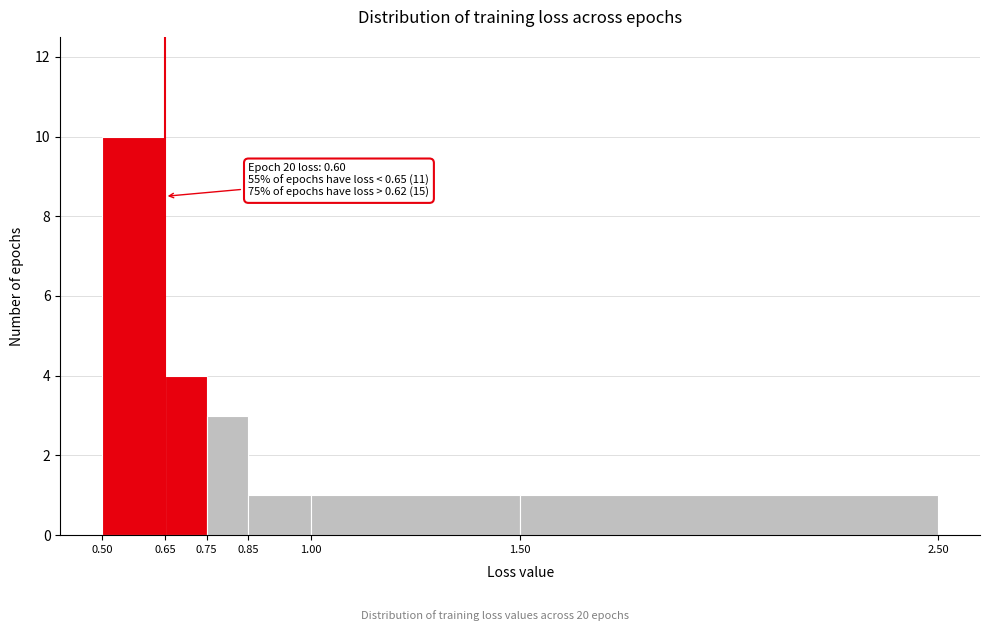

Over which range of the x-axis is the bar tallest?

0.50 to 0.65